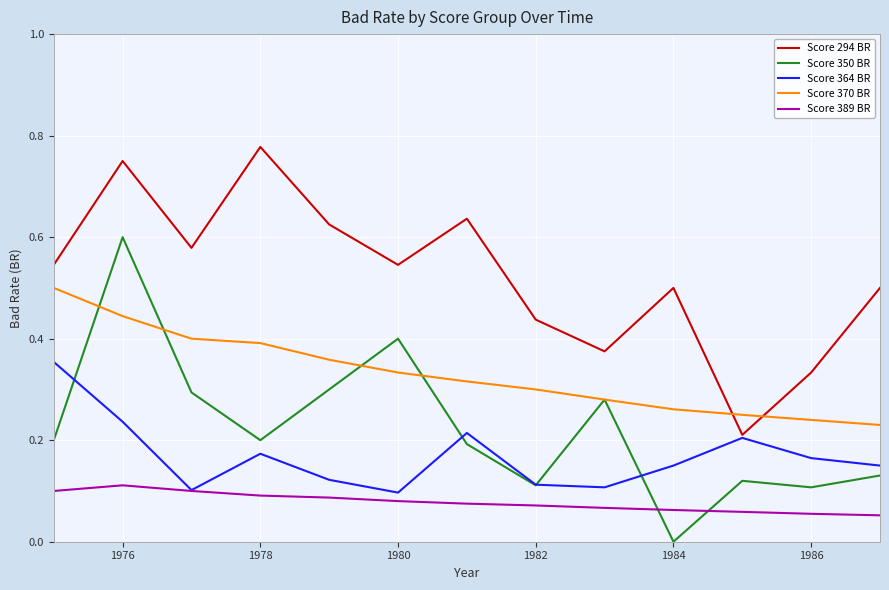

Which series has the largest total across all categories?

Score 294 BR